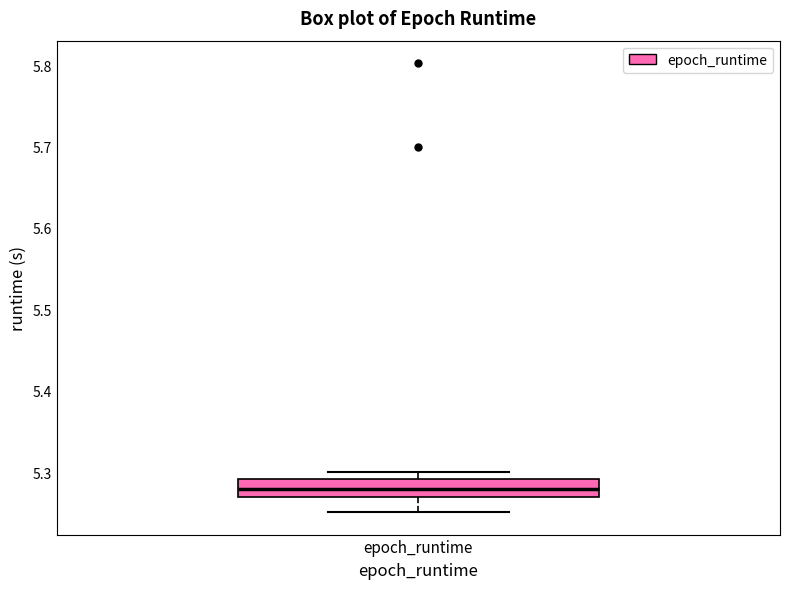

Where does the median line of the box for epoch_runtime sit on the y-axis? The values are not printed on the chart, so give them approximately, as read against the axis.

5.28